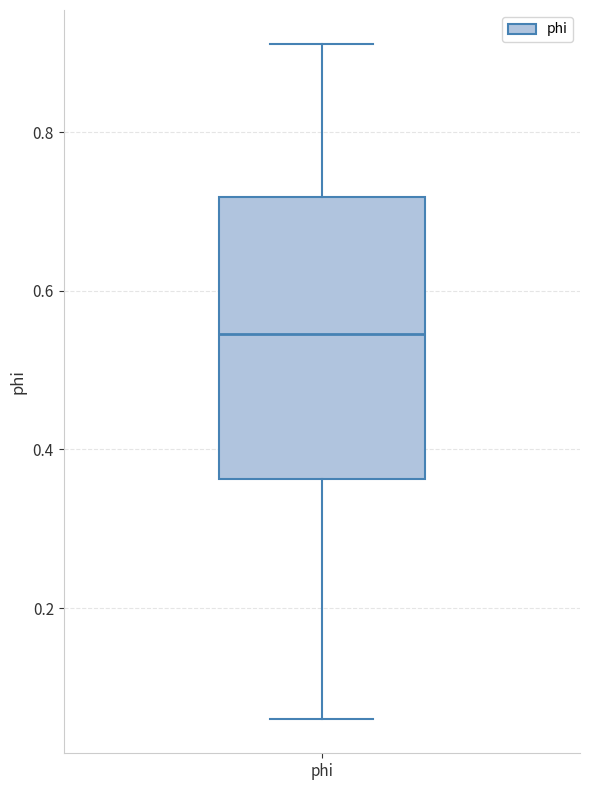

Read this box plot against the y-axis: the position of the median line, the range covered by the box, and the ends of both whiskers. The values are not printed on the chart, so give them approximately, as read against the axis.

median 0.54, box 0.36 to 0.72, whiskers 0.06 to 0.92